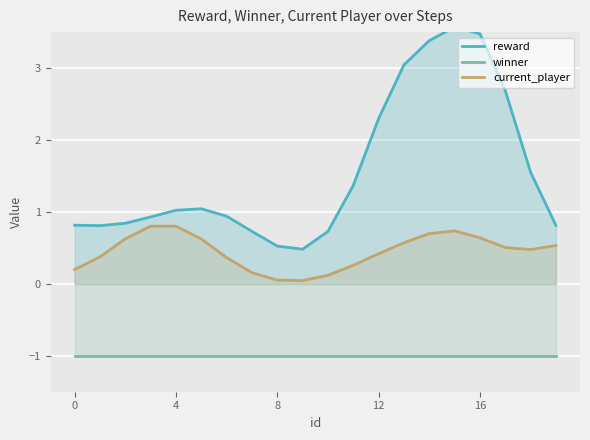

True or false: winner has more than 1 interior local peaks.

False